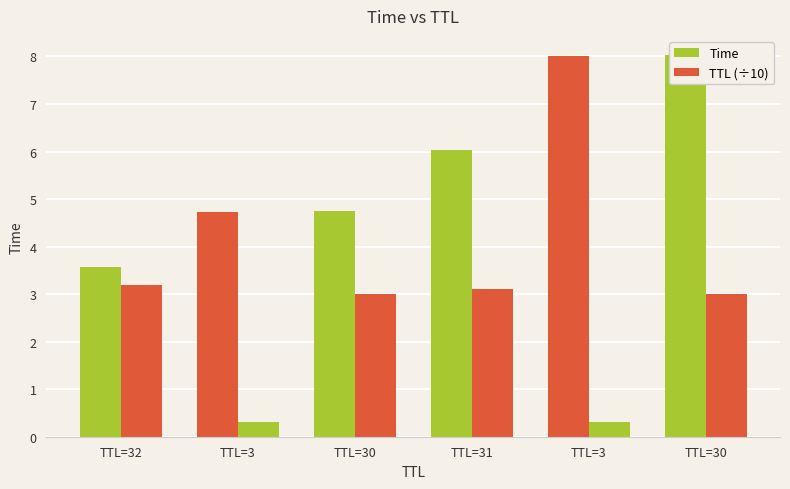

True or false: Time has a value of 8.0 at TTL=3.

True